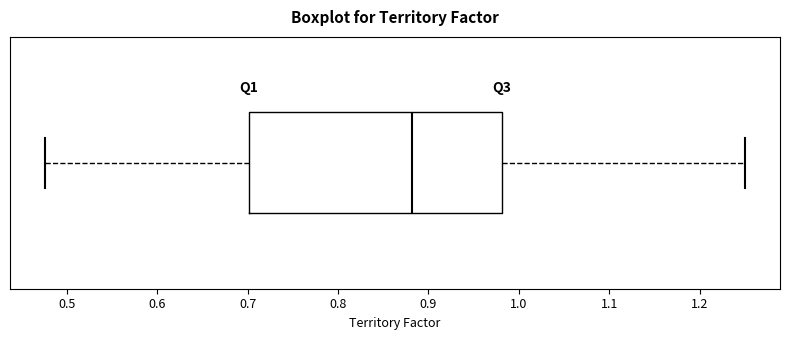

Where does the right whisker of the box end on the x-axis? The values are not printed on the chart, so give them approximately, as read against the axis.

1.25